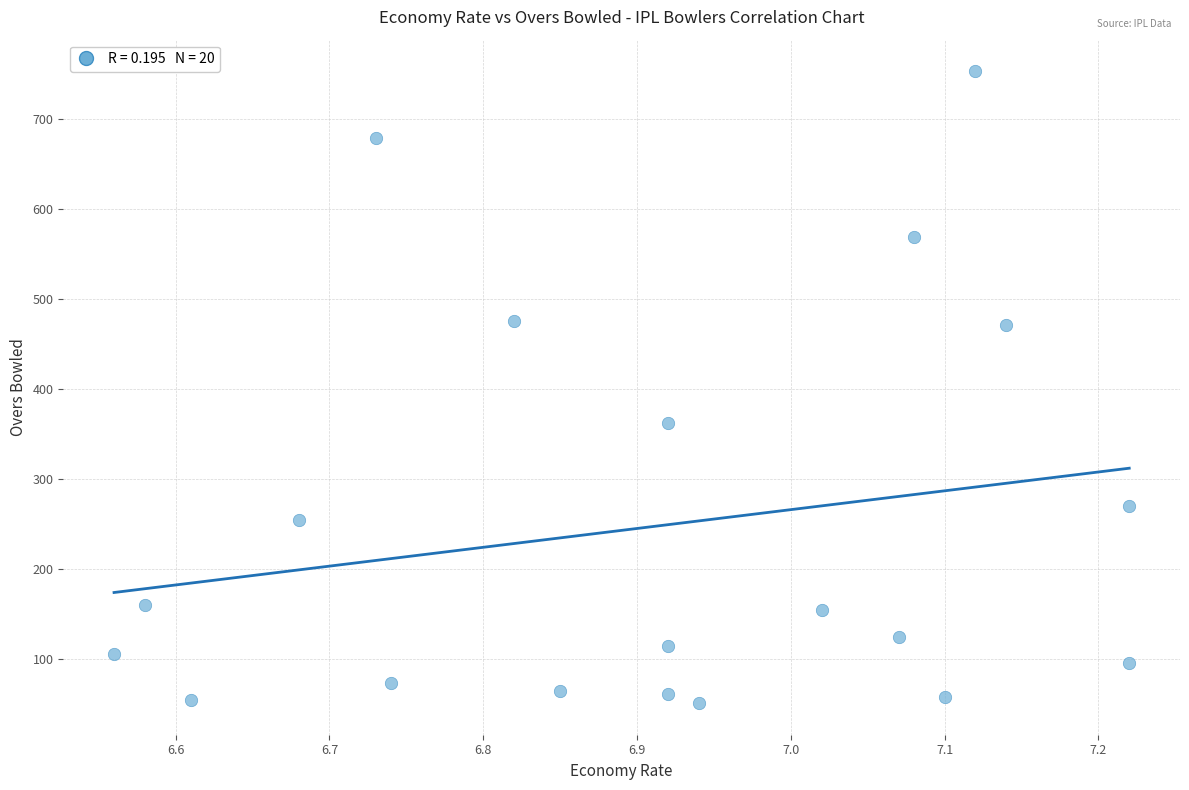

What Y value in the scatter plot is closest to 402?

362